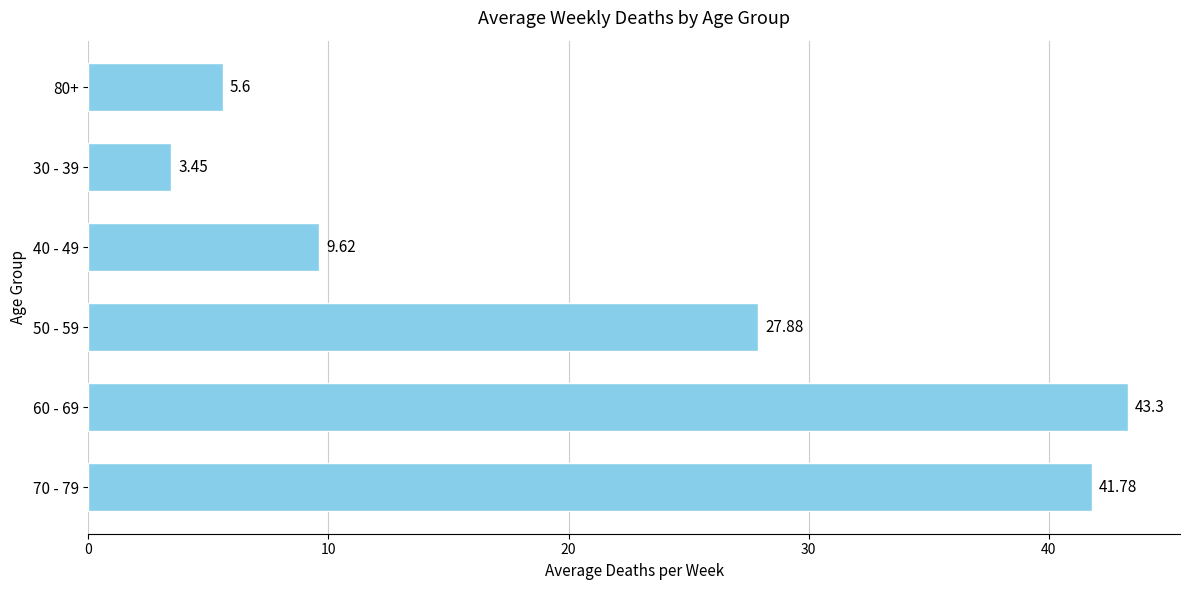

What is the difference between the maximum and second lowest values?

37.7